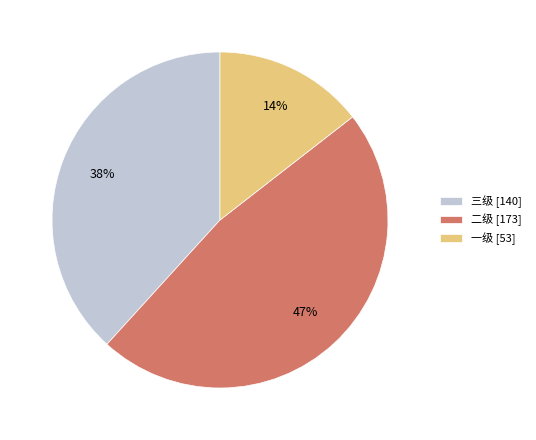

Which has a higher value, 二级 or 三级?

二级